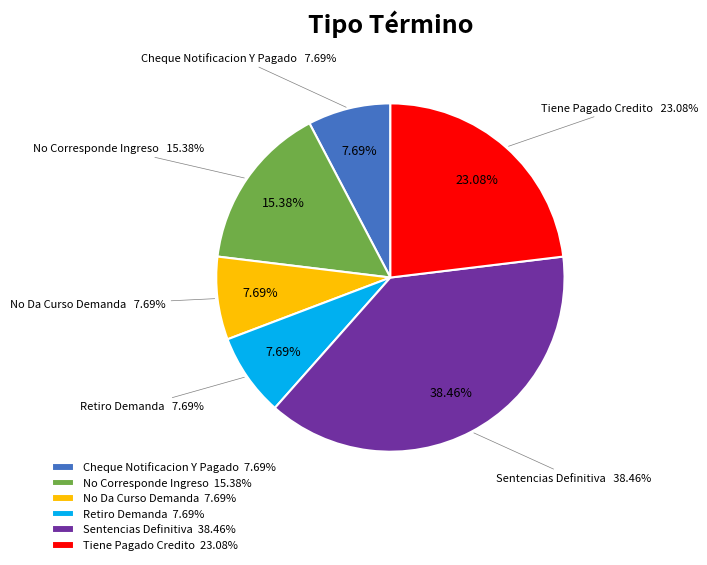

What is the smallest slice in the pie chart?

Cheque Notificacion Y Pagado